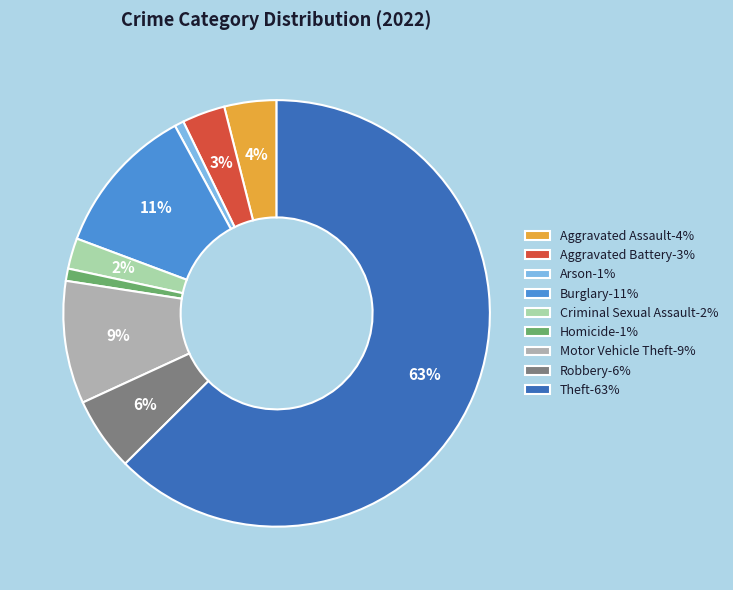

To the nearest percent, what is the difference between the largest and smallest slice percentages?

62%